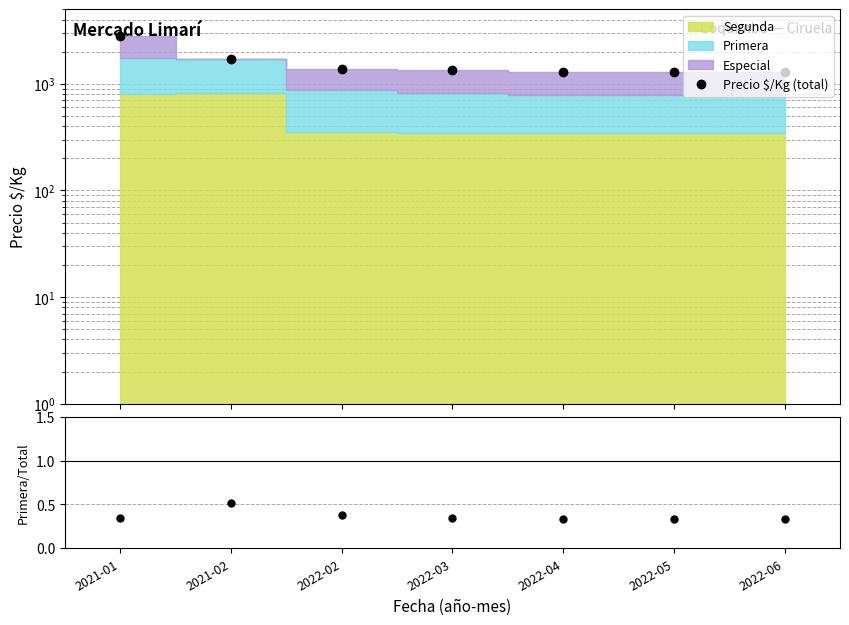

Is the value of Precio $/Kg (total) at 2022-03 greater than the value of Primera/Total at 2021-01?

Yes